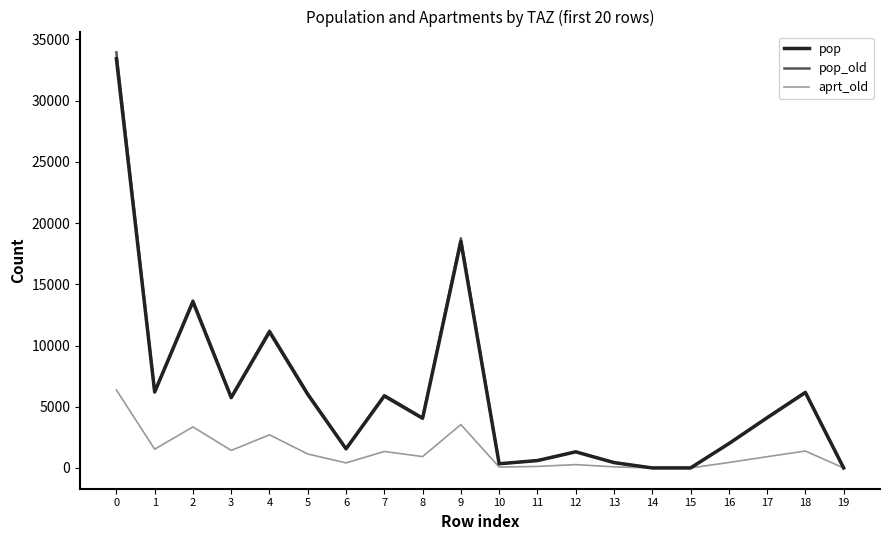

How many values in the aprt_old series exceed 928?

10